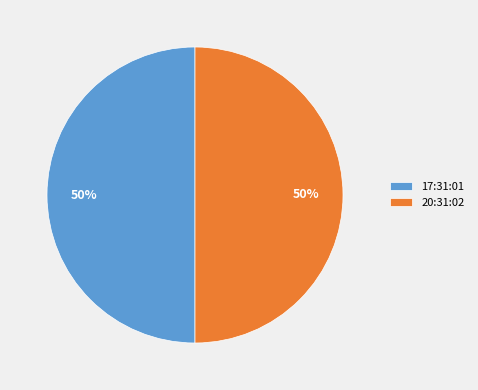

How many slices are in this pie chart?

2